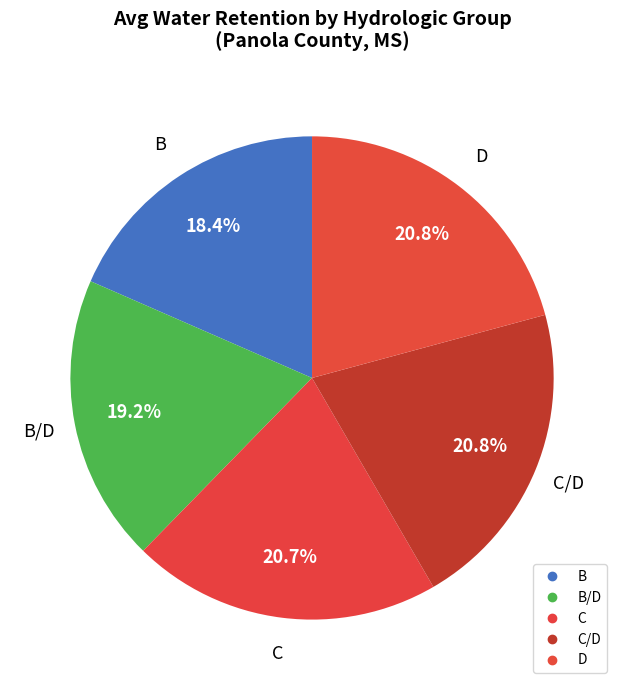

Which category has the smallest portion of the pie?

B